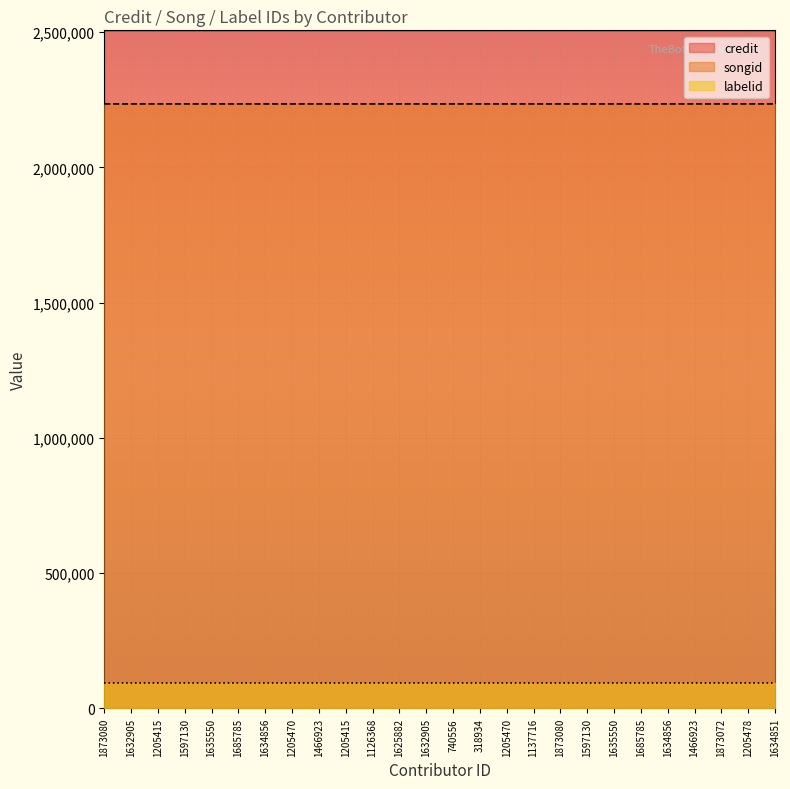

True or false: credit has a value of 823831 at 1635550.

False